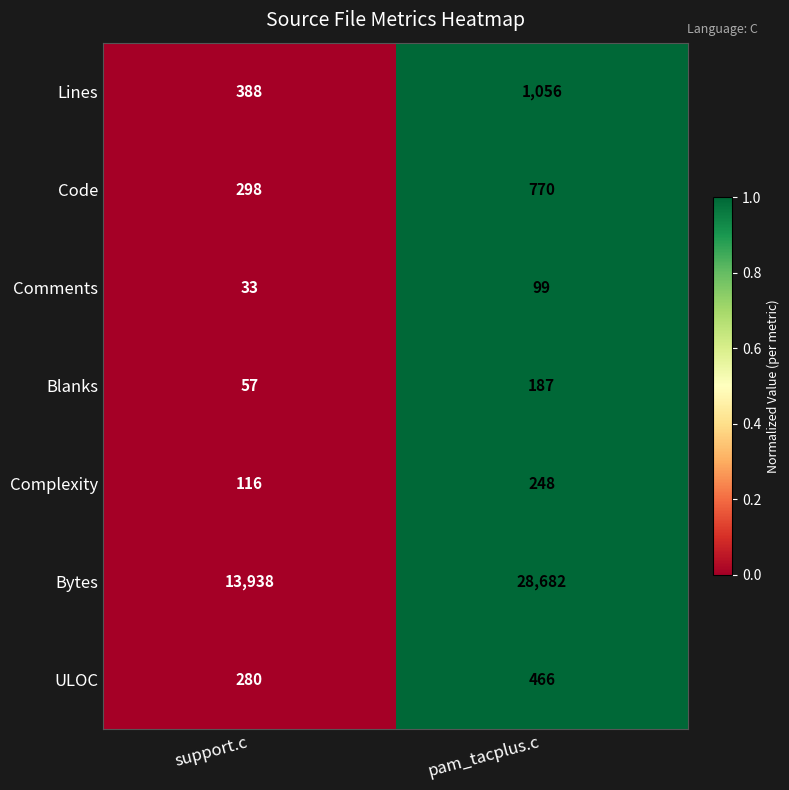

Where is Lines nearest to the value 722?

support.c